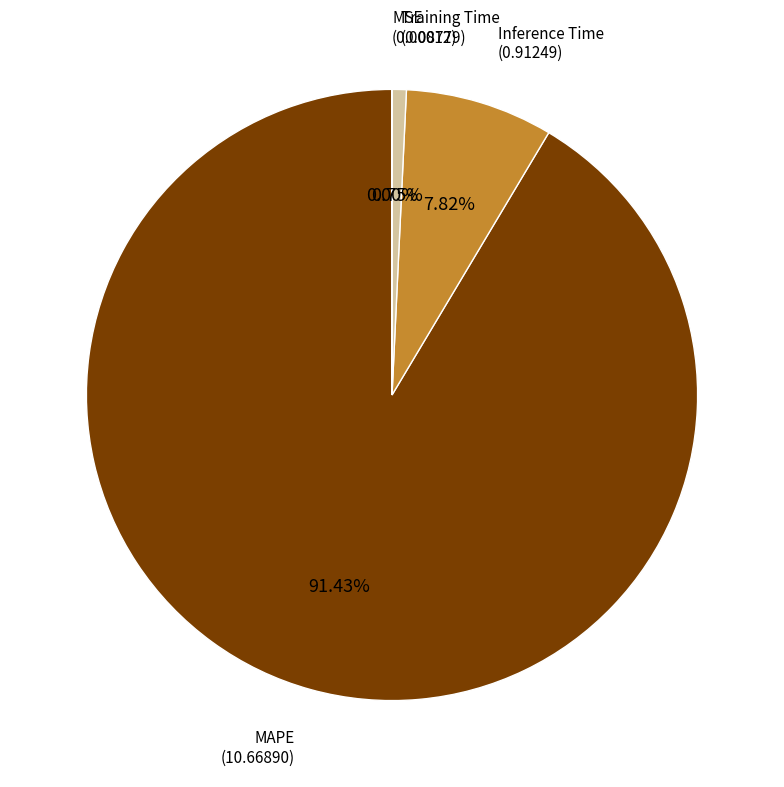

Does any single category account for the majority?

Yes